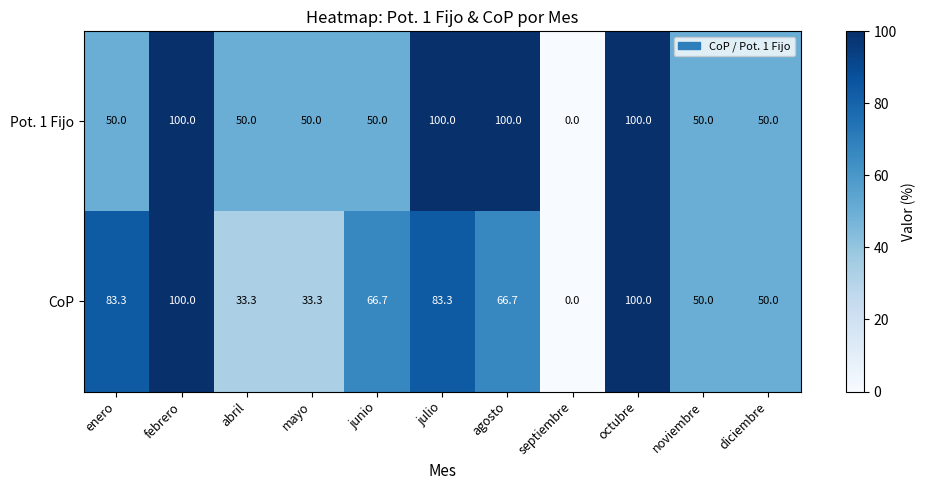

Count the number of data series in this chart.

2